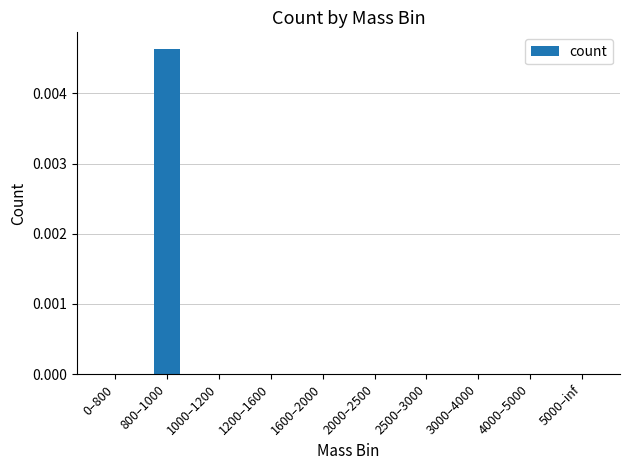

The chart shows a value of 0.0 at 0–800. True or false?

True